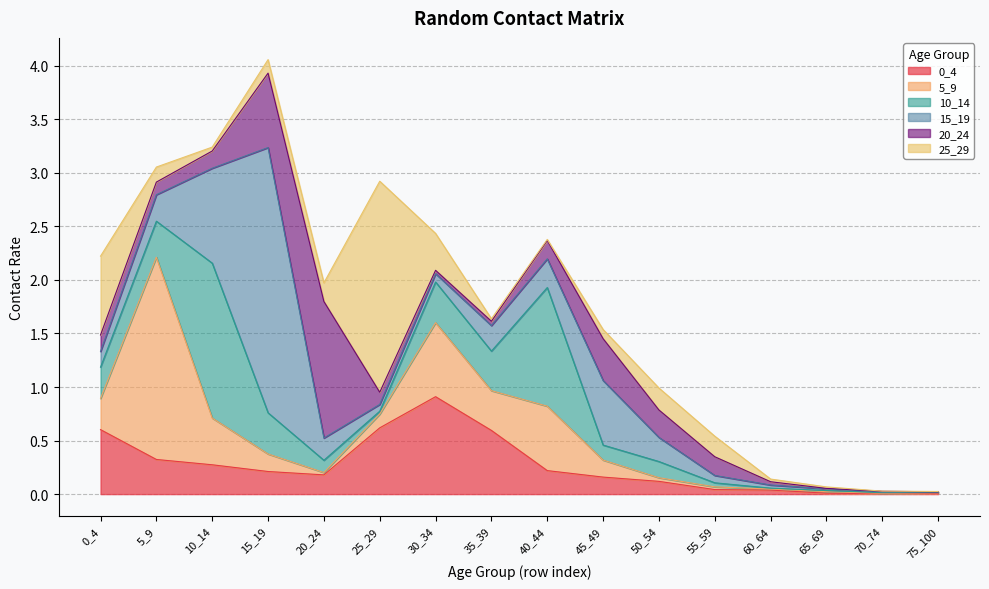

Is it true that 0_4 equals 0.0 at 70_74?

False